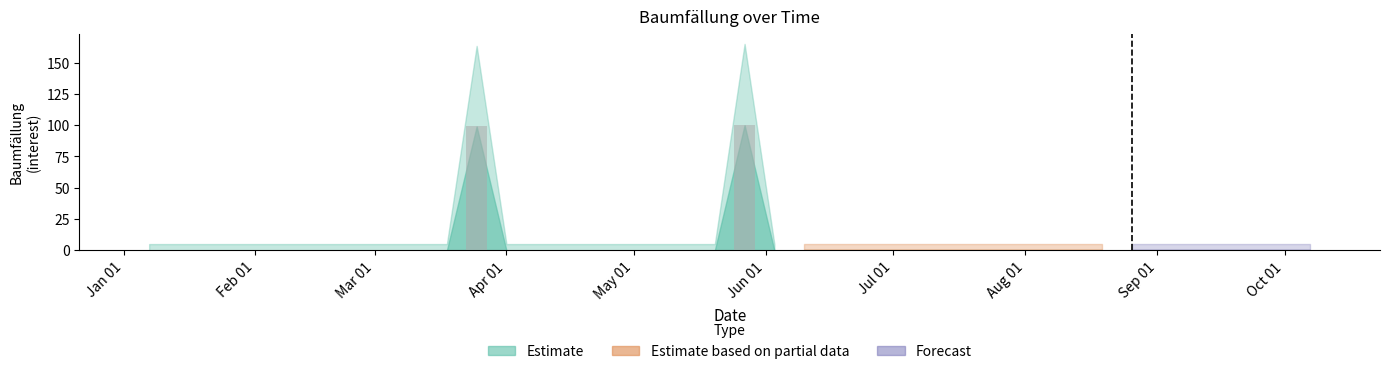

What is the sum of all values?

199